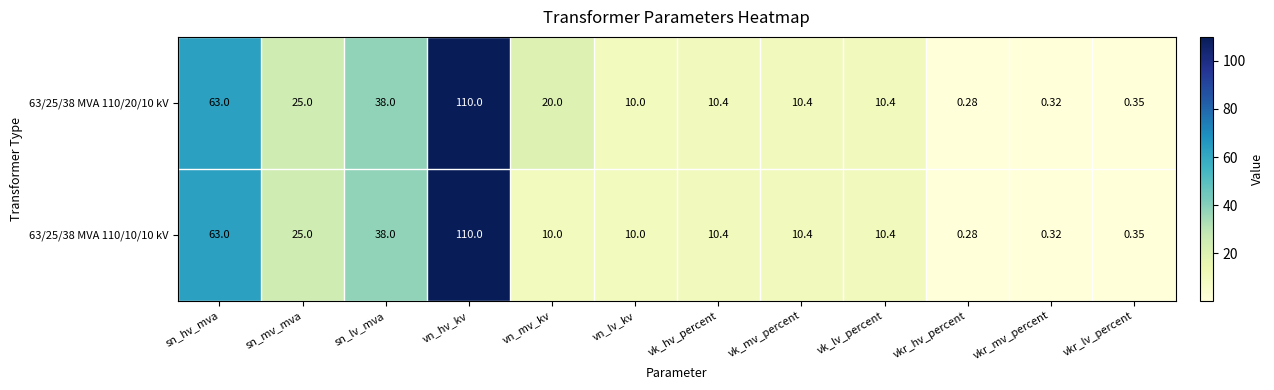

At which label is 63/25/38 MVA 110/20/10 kV closest to 55?

sn_hv_mva